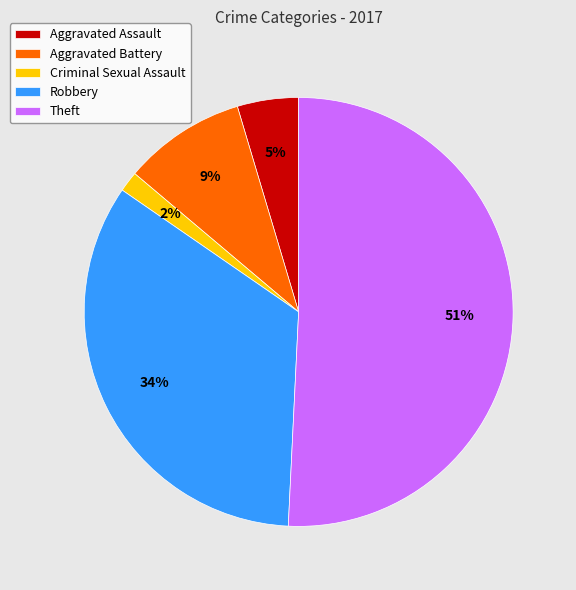

Which slice represents more than half of the pie?

Theft